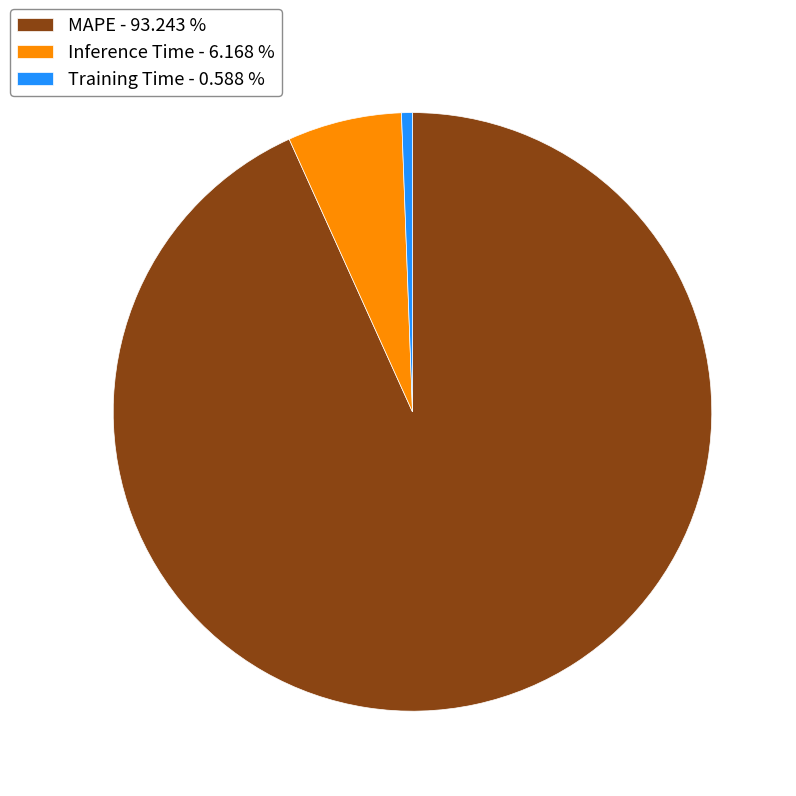

Which has a higher value, Training Time - 0.588 % or Inference Time - 6.168 %?

Inference Time - 6.168 %